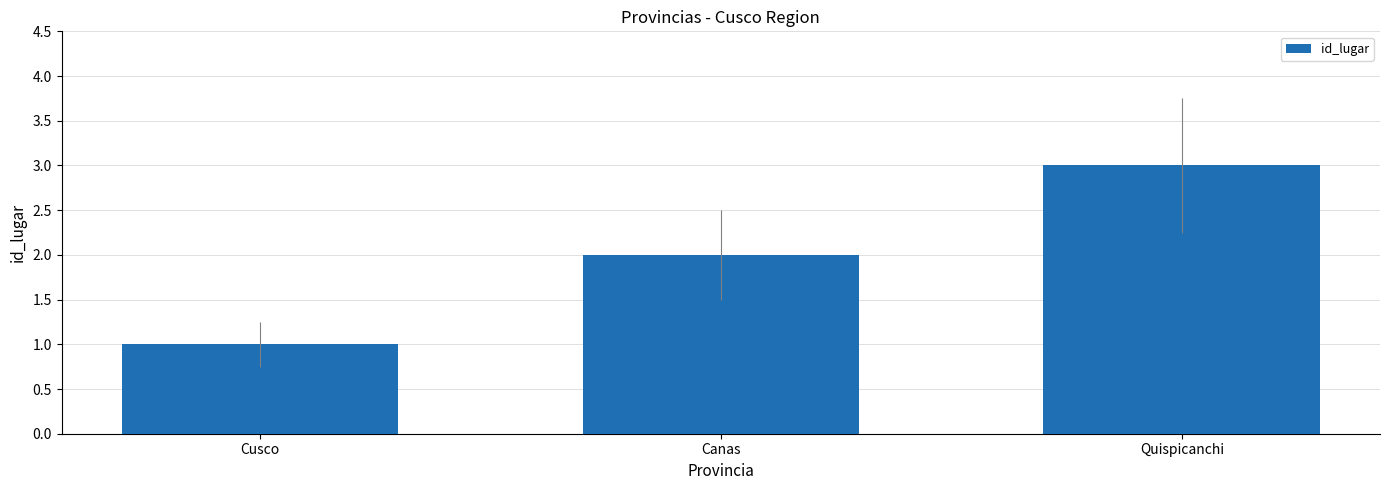

What is the sum of the values at Cusco and Canas?

3